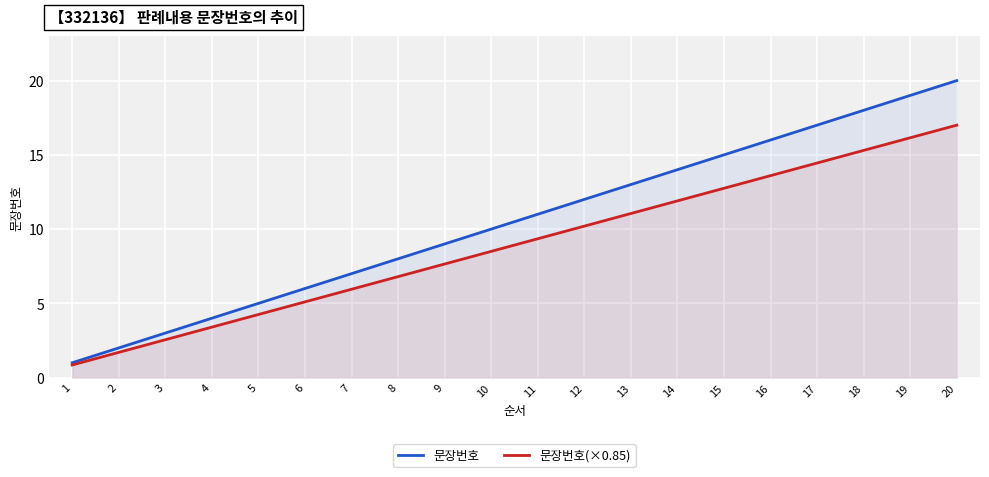

At which category does the chart reach its peak across all series?

20